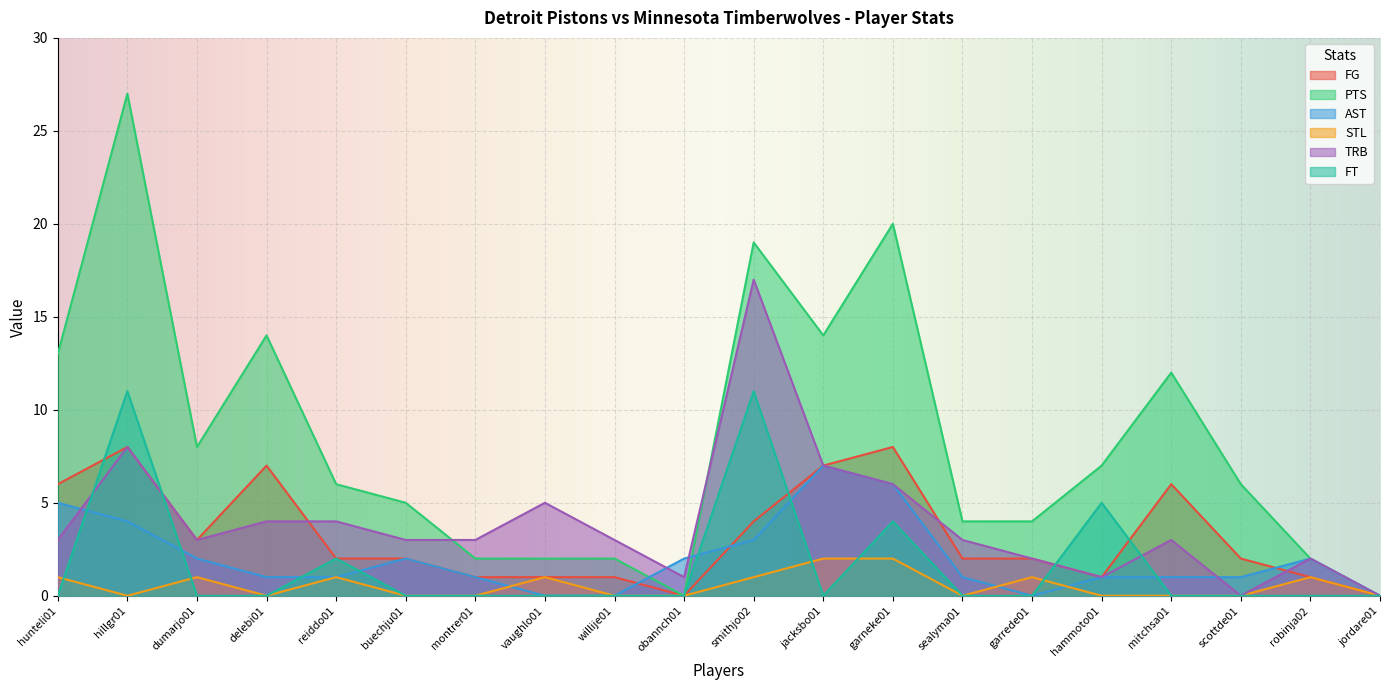

Does the chart display data point markers on the line(s)?

No